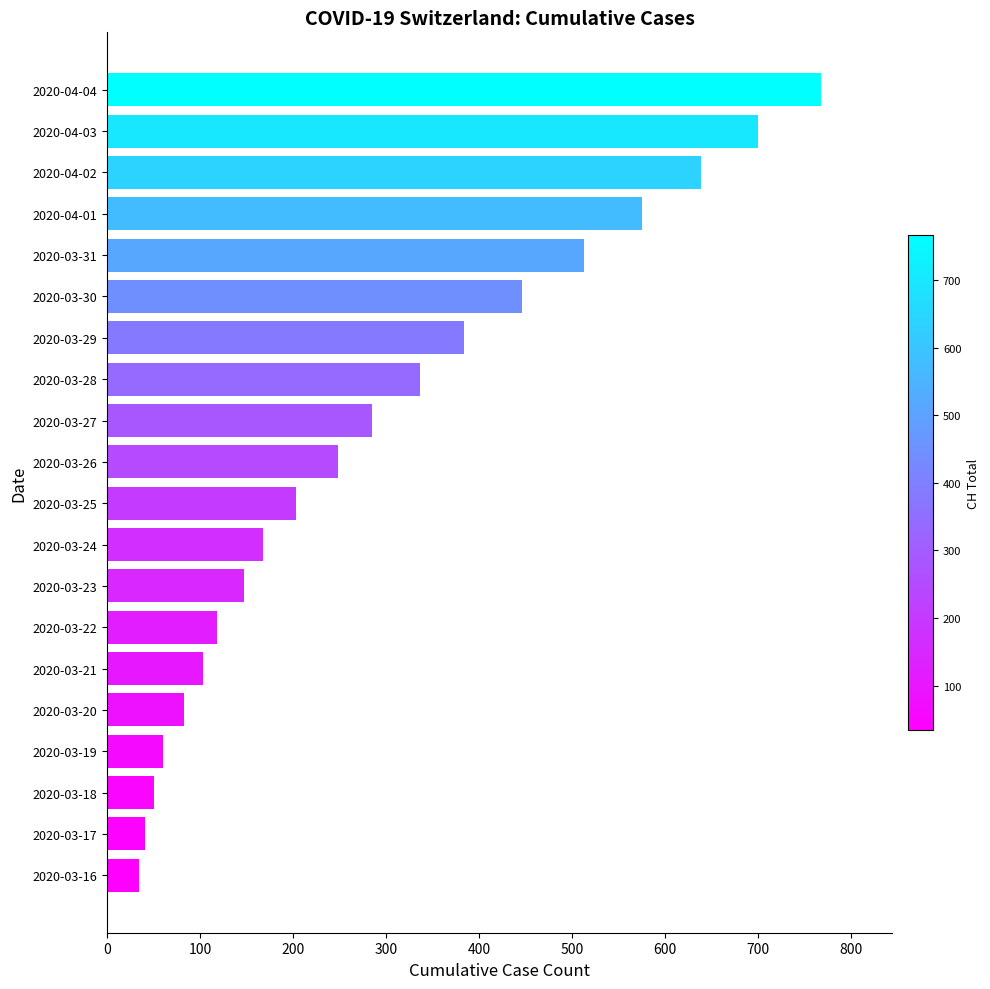

What is the change in value from 2020-03-17 to 2020-03-25?

+162